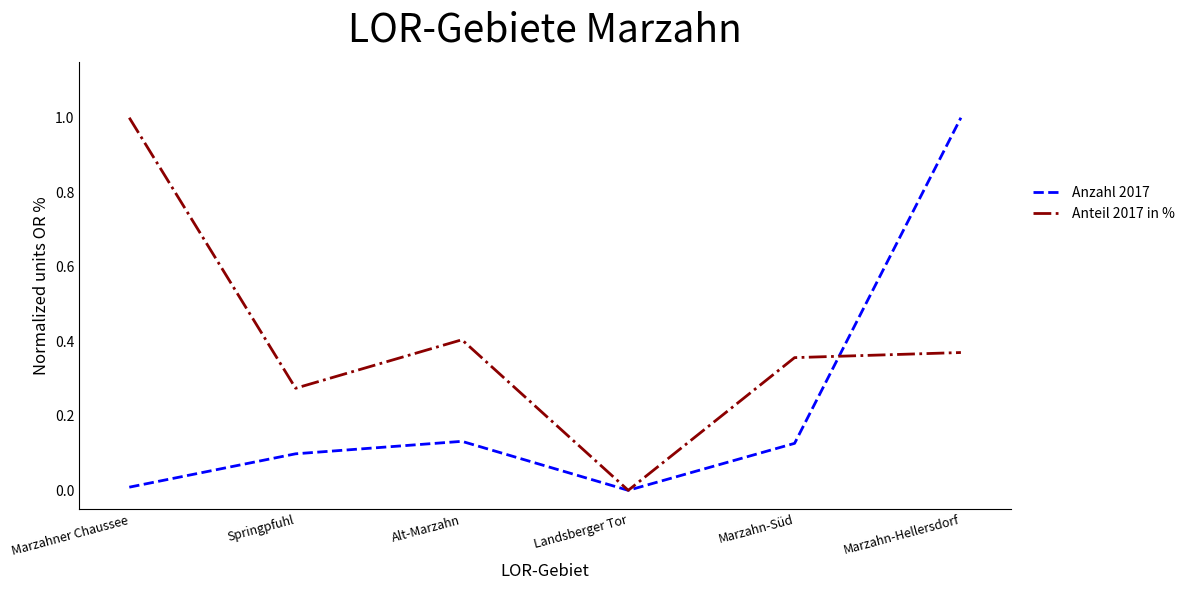

How many lines are shown in the chart?

2